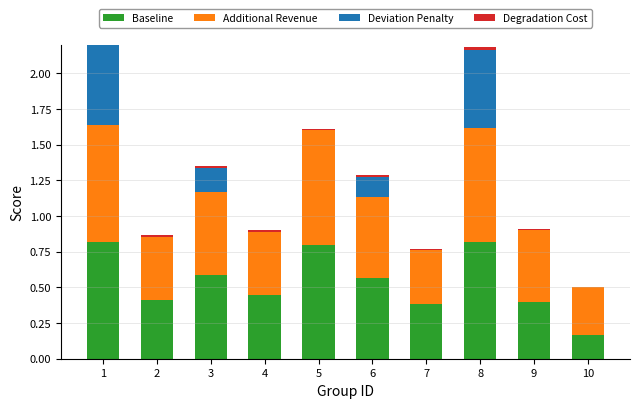

Is the value of Additional Revenue at 6 greater than the value of Baseline at 8?

No